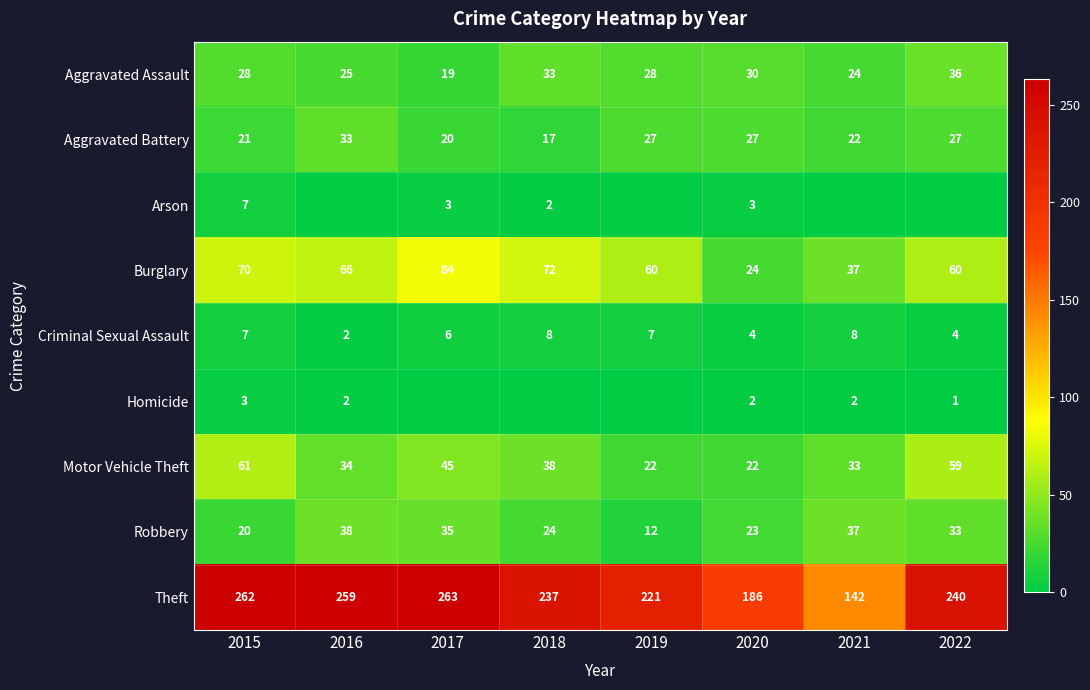

Between 2015 and 2016, which series saw the biggest shift?

Motor Vehicle Theft